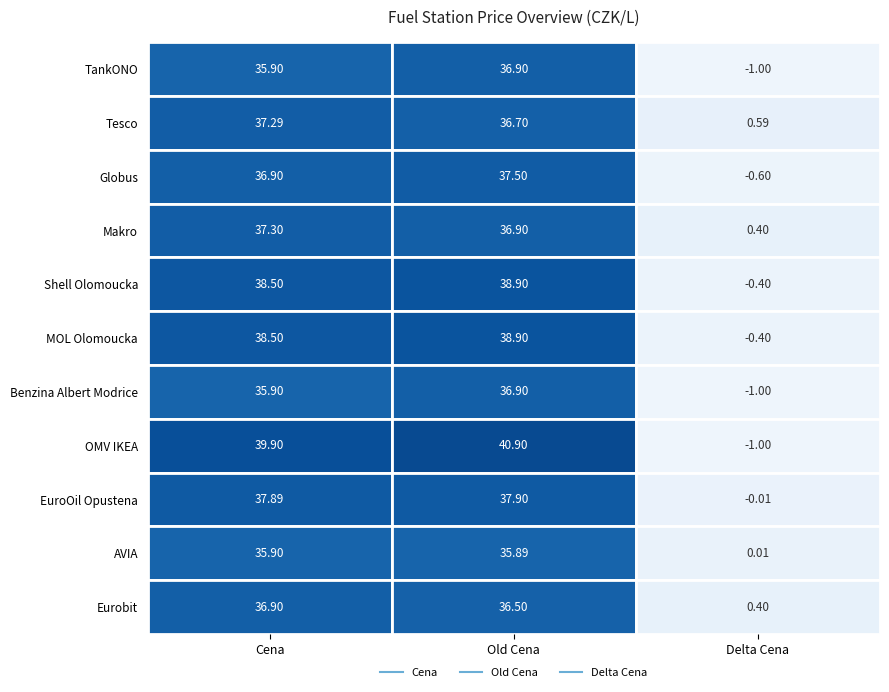

What is the highest value of the Eurobit series?

36.9